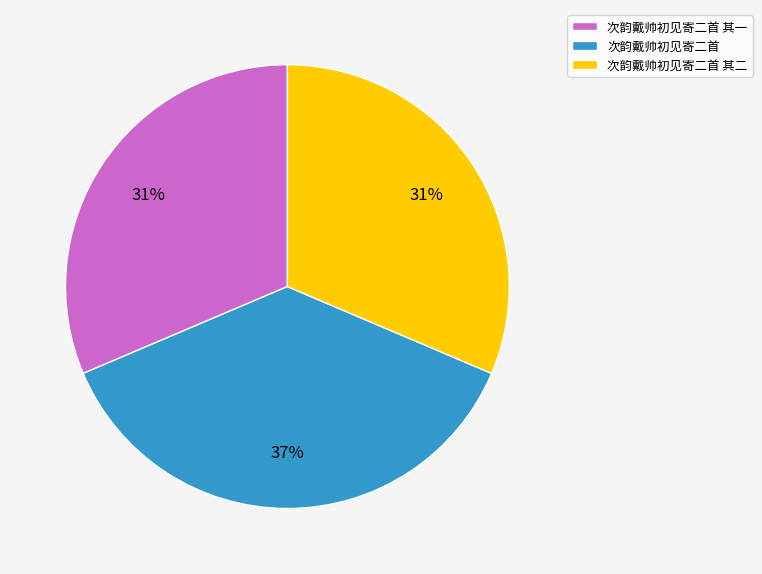

Is there any slice that represents more than half of the pie?

No